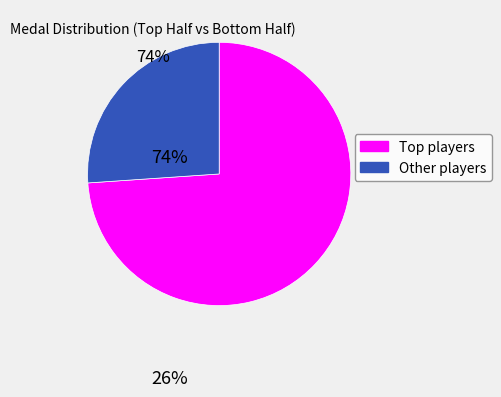

Is there a majority slice in this chart?

Yes